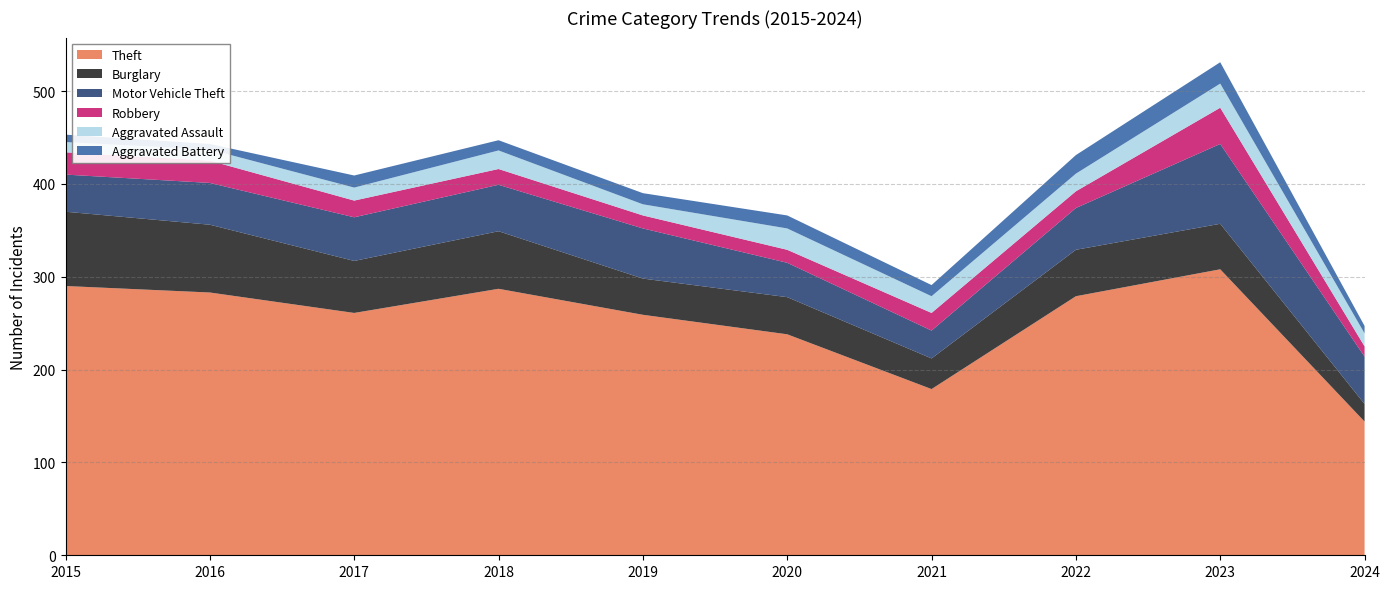

Reading left to right, extract all data points from this chart.

Theft: 2015=290	2016=283	2017=261	2018=287	2019=259	2020=238	2021=179	2022=279	2023=308	2024=144
Burglary: 2015=80	2016=73	2017=56	2018=62	2019=39	2020=40	2021=33	2022=50	2023=49	2024=19
Motor Vehicle Theft: 2015=40	2016=45	2017=47	2018=50	2019=54	2020=37	2021=30	2022=45	2023=86	2024=51
Robbery: 2015=24	2016=24	2017=18	2018=17	2019=14	2020=14	2021=19	2022=18	2023=39	2024=11
Aggravated Assault: 2015=11	2016=12	2017=14	2018=20	2019=12	2020=23	2021=18	2022=19	2023=26	2024=14
Aggravated Battery: 2015=8	2016=6	2017=13	2018=11	2019=12	2020=14	2021=12	2022=20	2023=23	2024=8